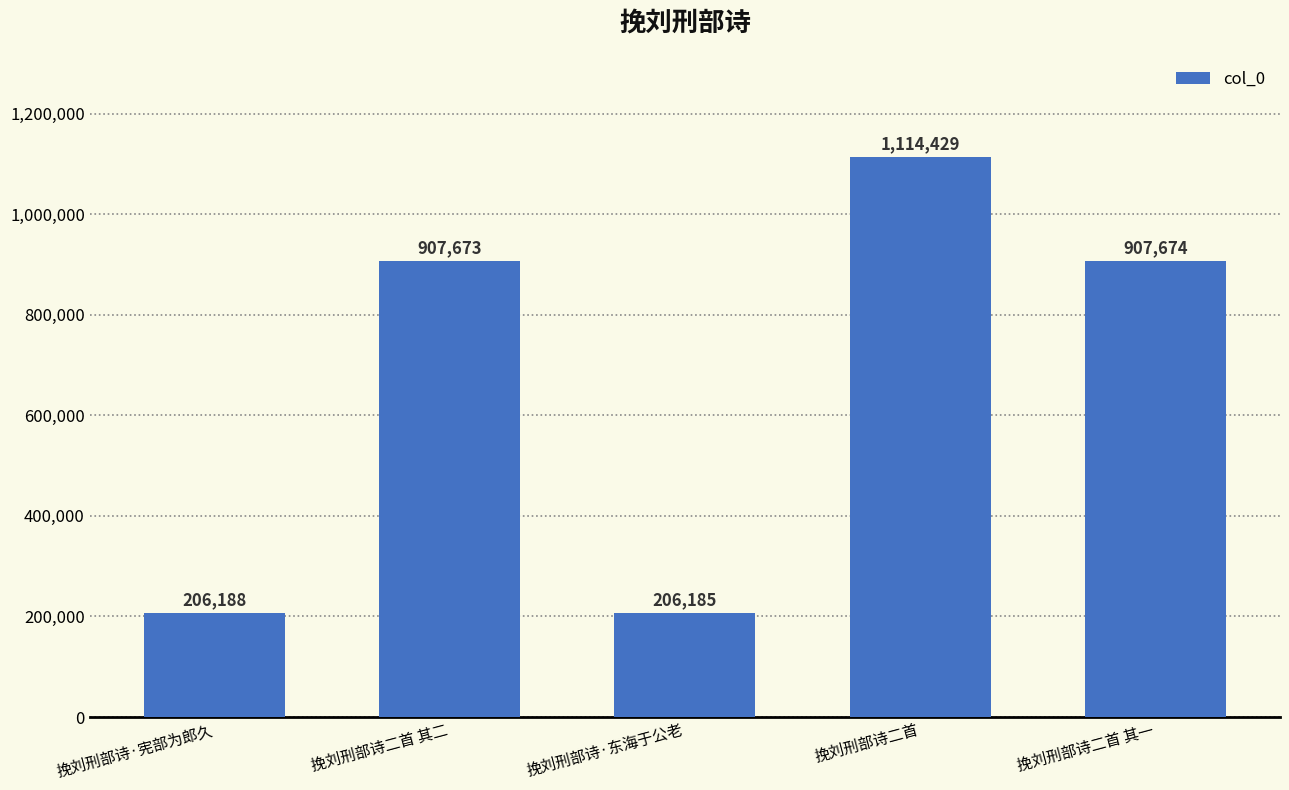

List the labels in order of value, largest first.

挽刘刑部诗二首, 挽刘刑部诗二首 其一, 挽刘刑部诗二首 其二, 挽刘刑部诗·宪部为郎久, 挽刘刑部诗·东海于公老